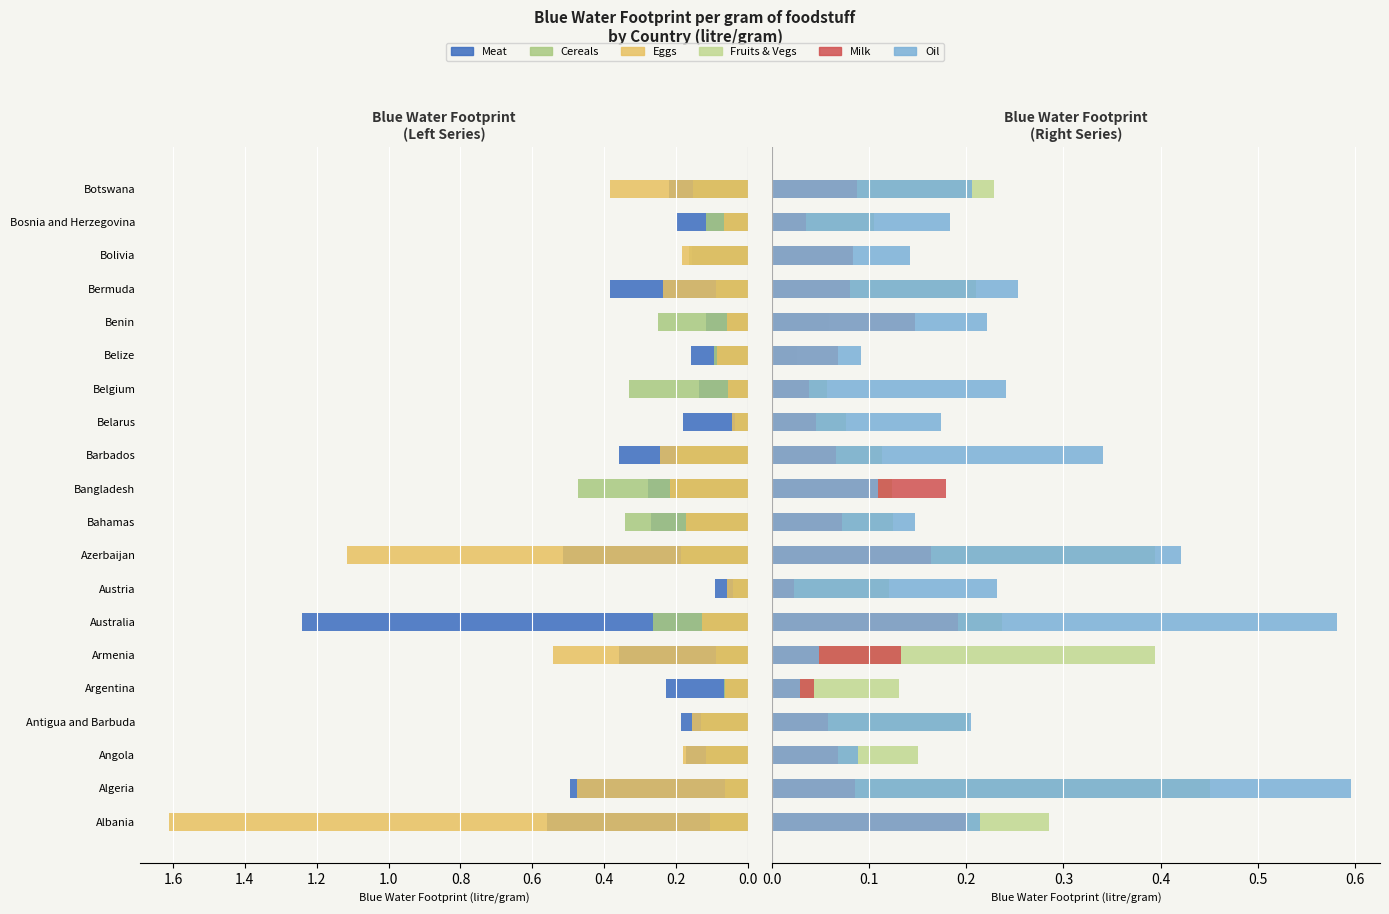

Reading left to right, what are all the values shown in this chart?

Meat: 0.6	0.5	0.2	0.2	0.2	0.4	1.2	0.1	0.5	0.3	0.3	0.4	0.2	0.1	0.2	0.1	0.4	0.2	0.2	0.2
Cereals: 0.1	0.1	0.1	0.1	0.1	0.1	0.3	0.0	0.2	0.3	0.5	0.2	0.0	0.3	0.1	0.3	0.1	0.2	0.1	0.2
Eggs: 1.6	0.5	0.2	0.2	0.1	0.5	0.1	0.1	1.1	0.2	0.2	0.2	0.0	0.1	0.1	0.1	0.2	0.2	0.1	0.4
Fruits & Vegs: 0.3	0.5	0.1	0.2	0.1	0.4	0.2	0.1	0.4	0.1	0.1	0.1	0.1	0.1	0.0	0.1	0.2	0.1	0.1	0.2
Milk: 0.2	0.1	0.1	0.1	0.0	0.1	0.2	0.0	0.2	0.1	0.2	0.1	0.0	0.0	0.1	0.1	0.1	0.1	0.0	0.1
Oil: 0.2	0.6	0.1	0.2	0.0	0.0	0.6	0.2	0.4	0.1	0.1	0.3	0.2	0.2	0.1	0.2	0.3	0.1	0.2	0.2